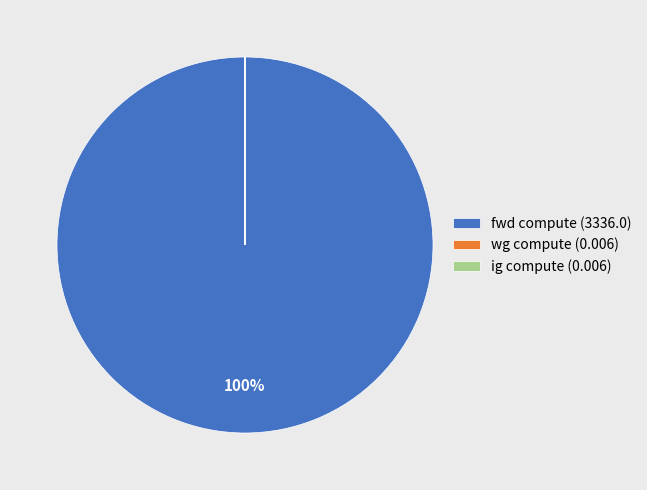

To the nearest percent, what is the average slice percentage?

33%